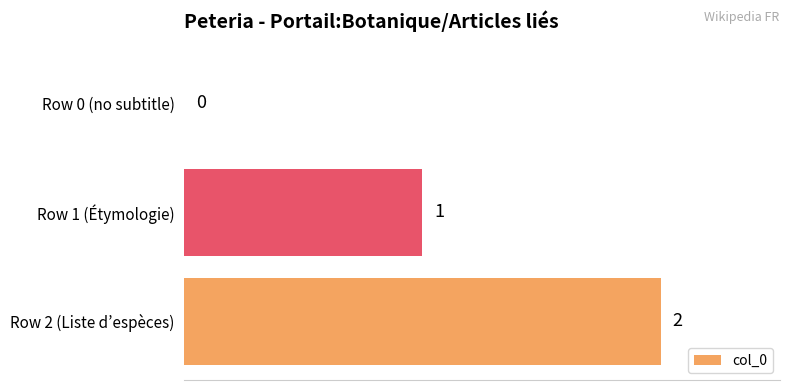

At which category does the chart reach its peak across all series?

Row 2 (Liste d’espèces)